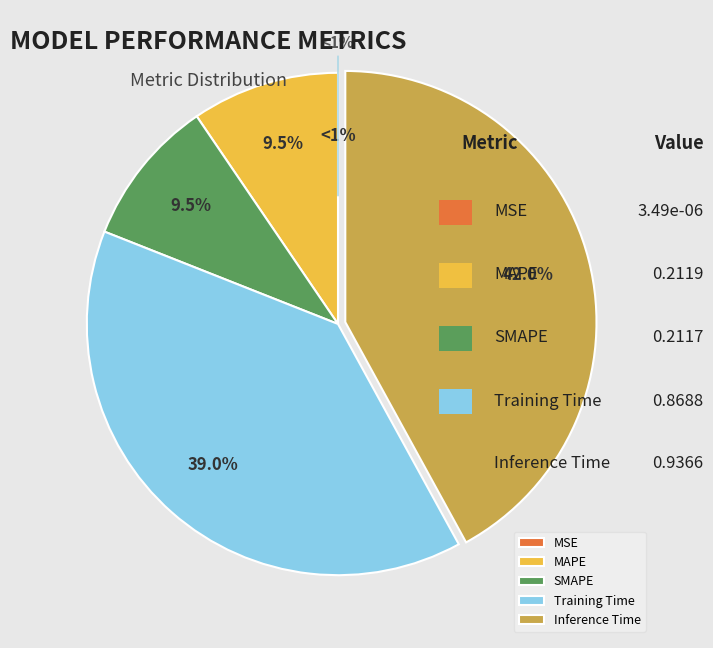

Which slice is the smallest?

MSE